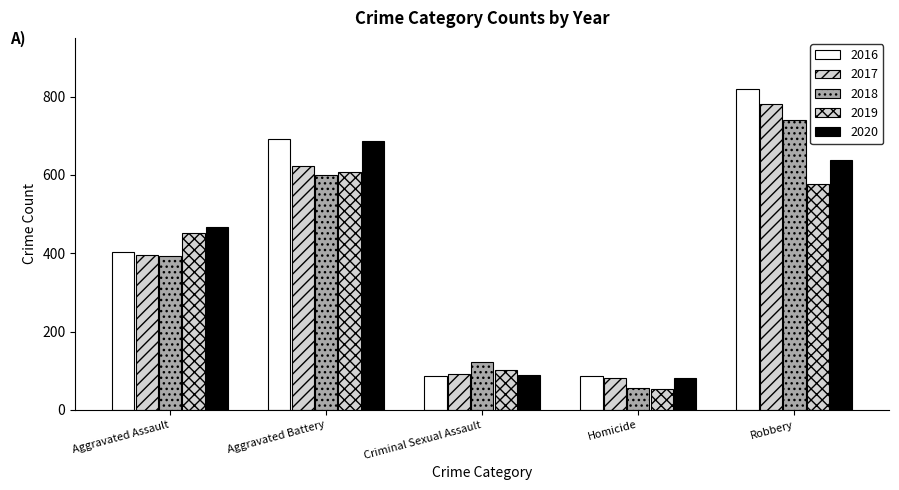

Are the bars horizontal?

No